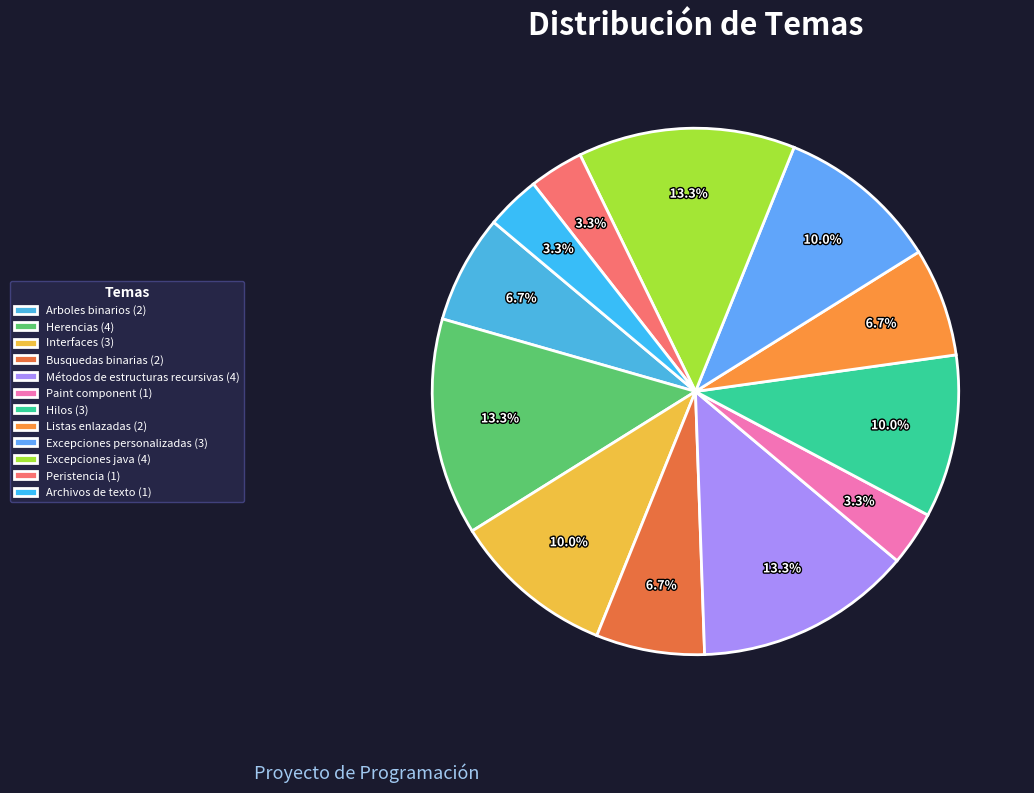

Which has a higher value, Excepciones personalizadas or Métodos de estructuras recursivas?

Métodos de estructuras recursivas